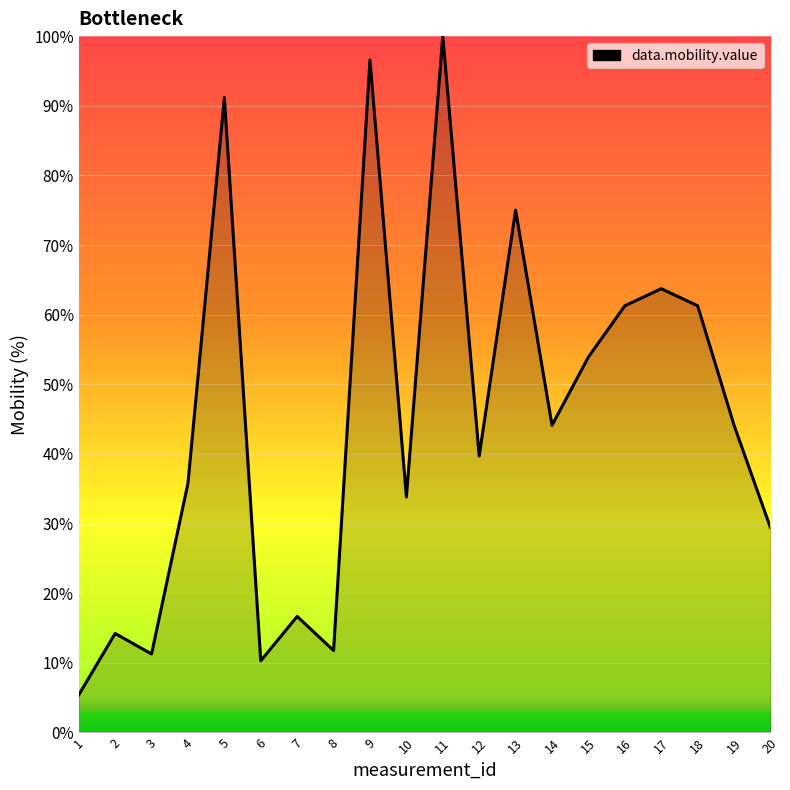

Where is the data nearest to the value 52?

15